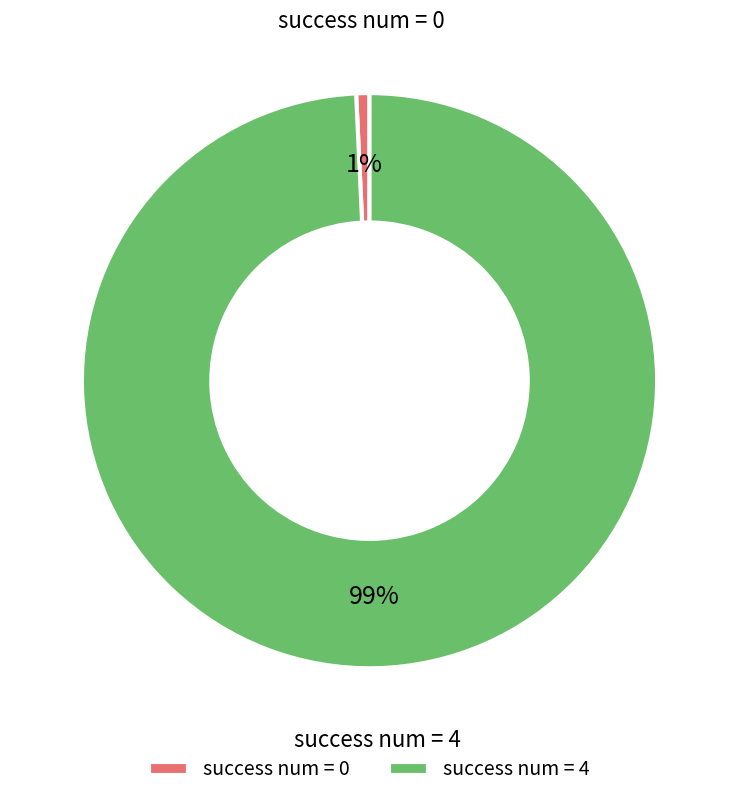

Is it true that success num = 4 is 99% of the pie?

True